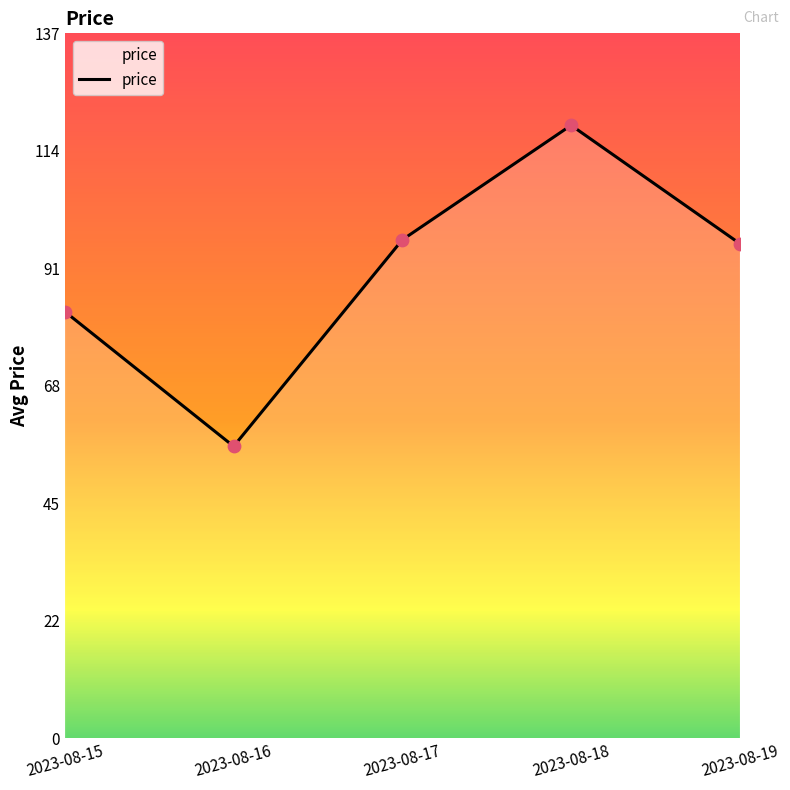

What is the ratio of the value at 2023-08-16 to the value at 2023-08-17?

0.6